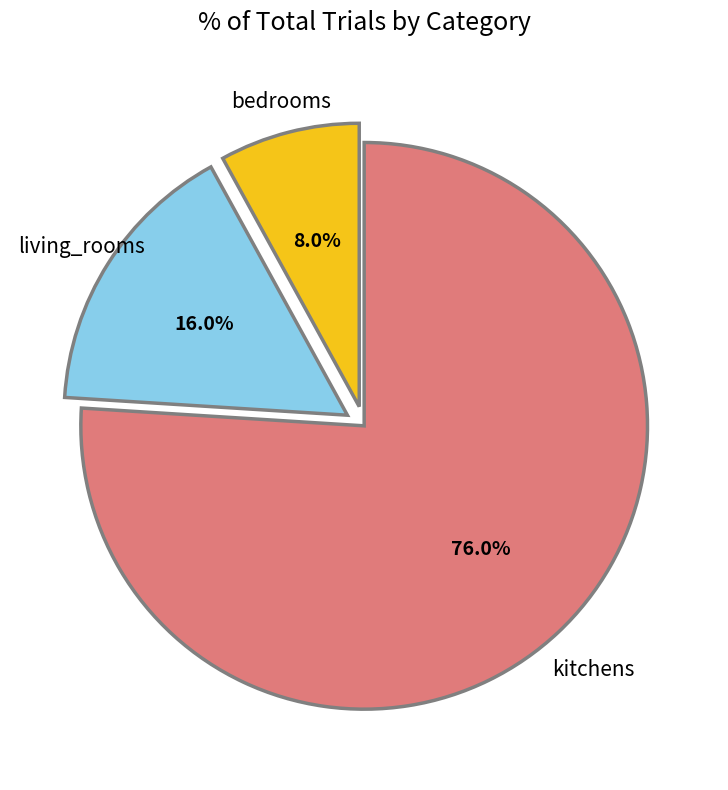

What is the ratio of the value at living_rooms to the value at bedrooms?

2.0